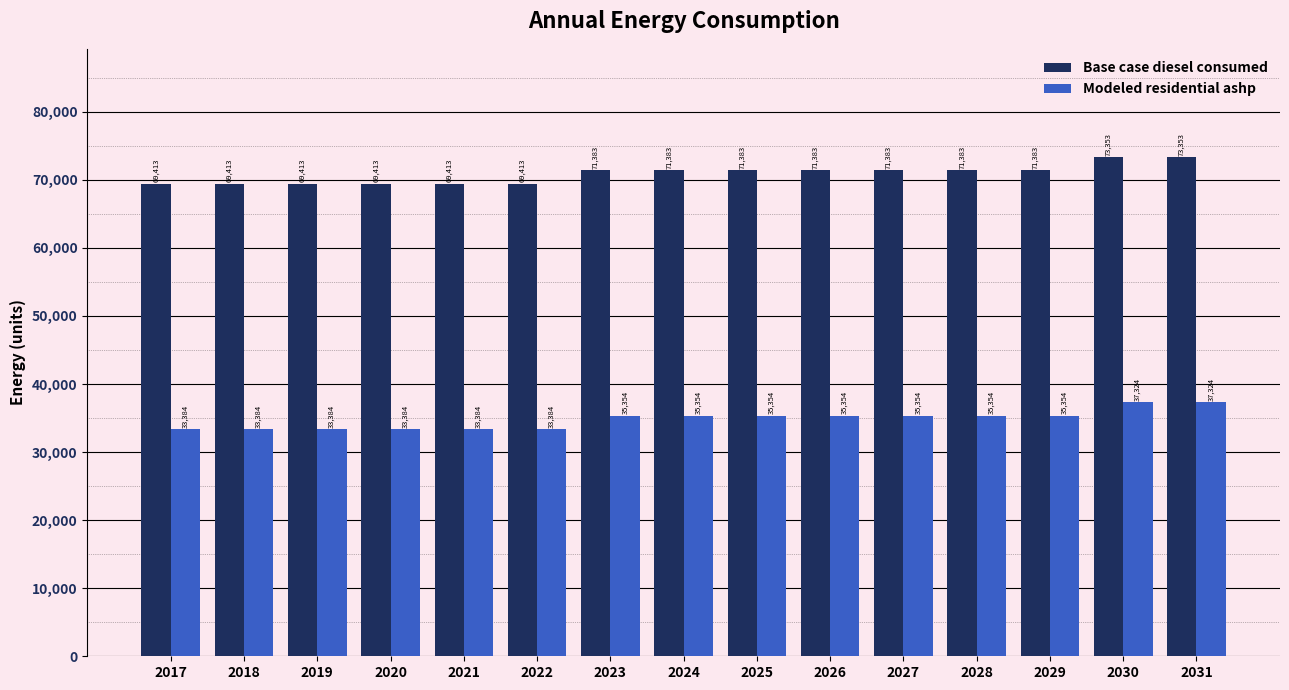

How many distinct data groups are displayed?

2